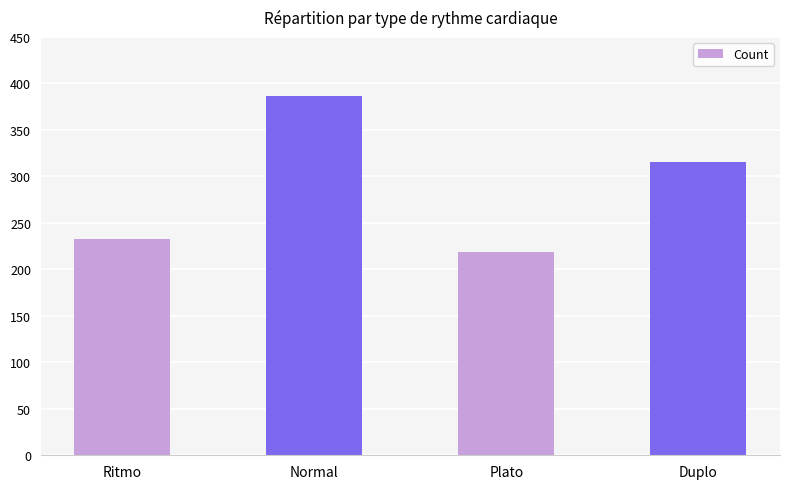

Reading left to right, transcribe all the data shown in this chart.

233	386	219	315